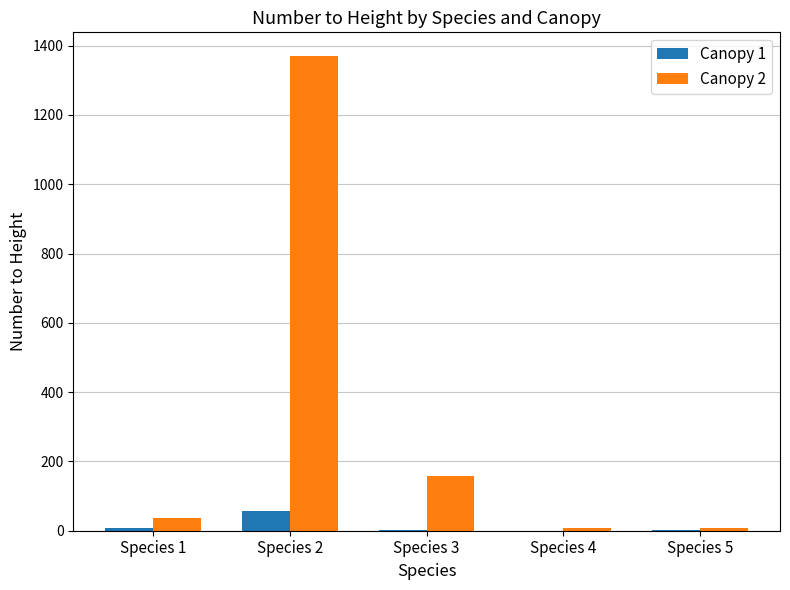

Which series has the widest spread of values?

Canopy 2